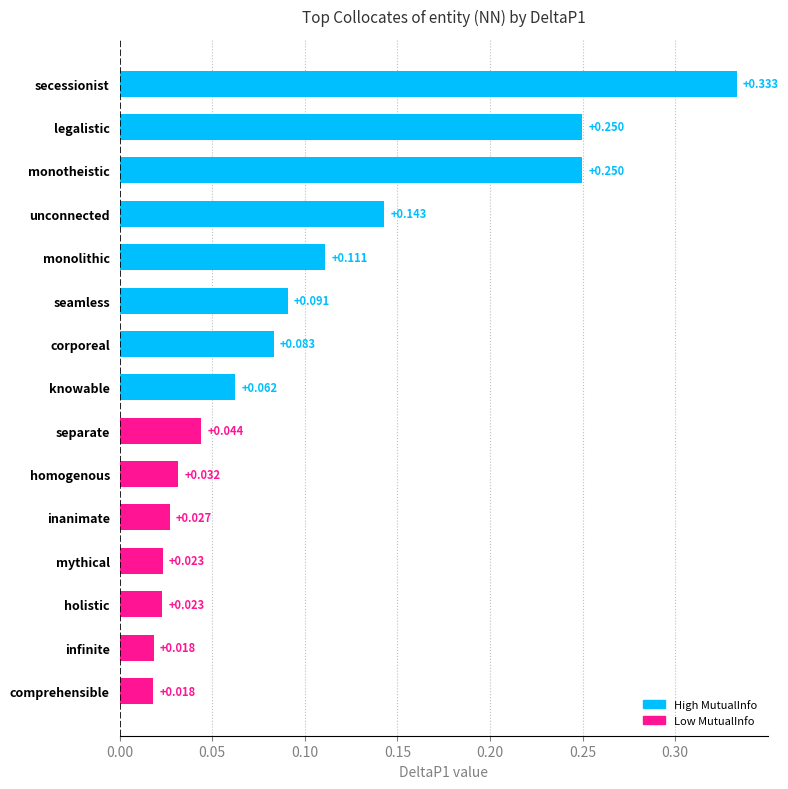

What is the label of the 5th bar from the bottom?

inanimate